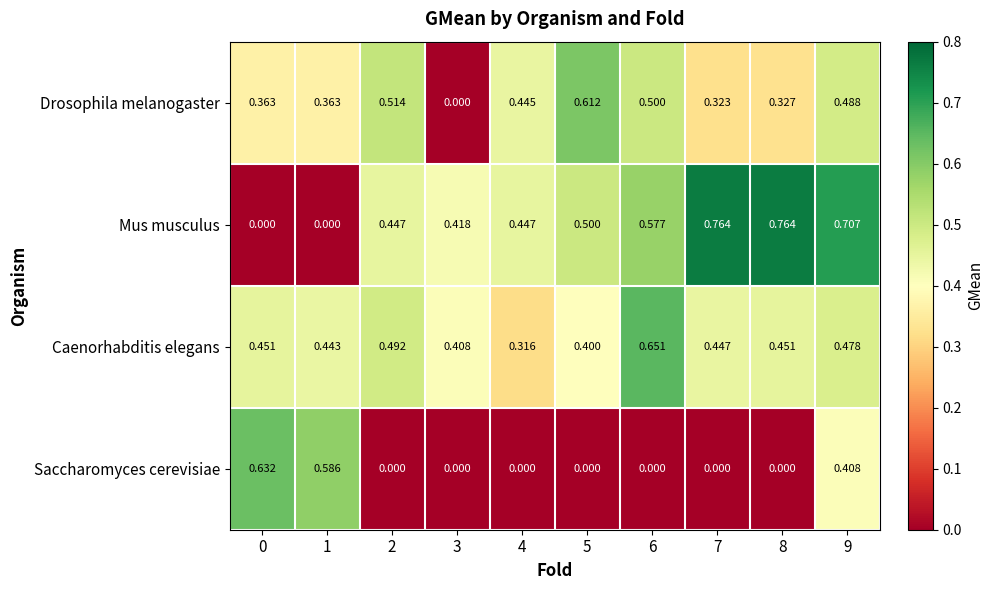

Rank the series by their maximum value, from highest to lowest.

Mus musculus, Caenorhabditis elegans, Saccharomyces cerevisiae, Drosophila melanogaster